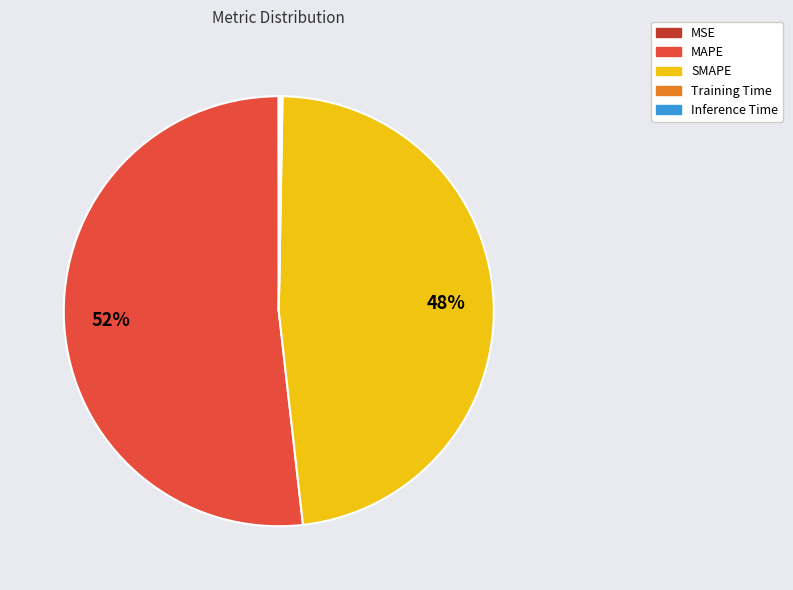

To the nearest percent, what is the difference between the largest and smallest slice percentages?

52%